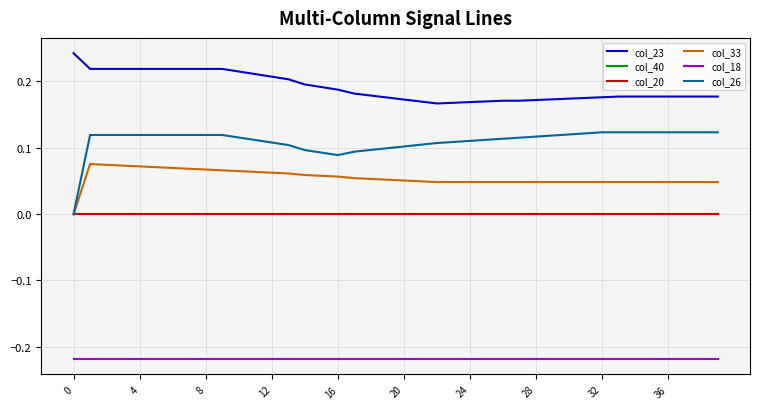

Which series has the widest spread of values?

col_26